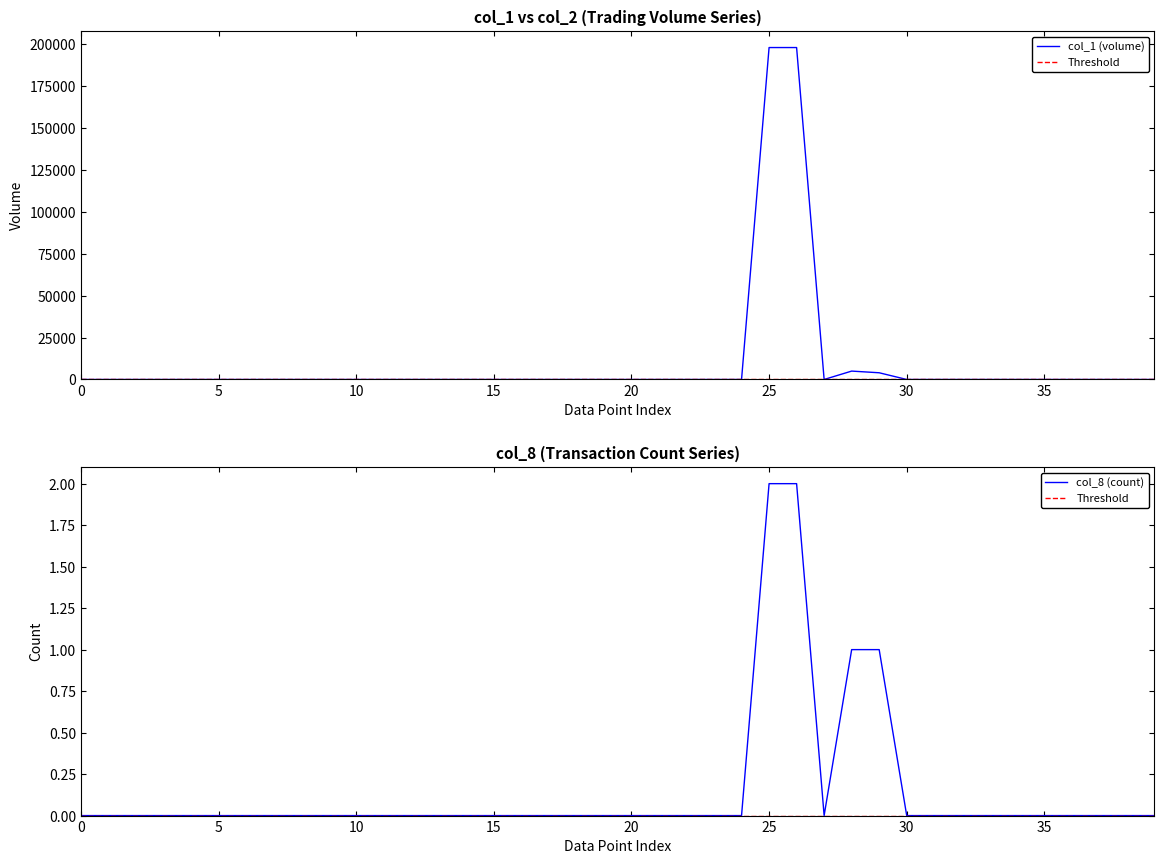

Is it true that col_8 (count) equals 0 at 35?

True